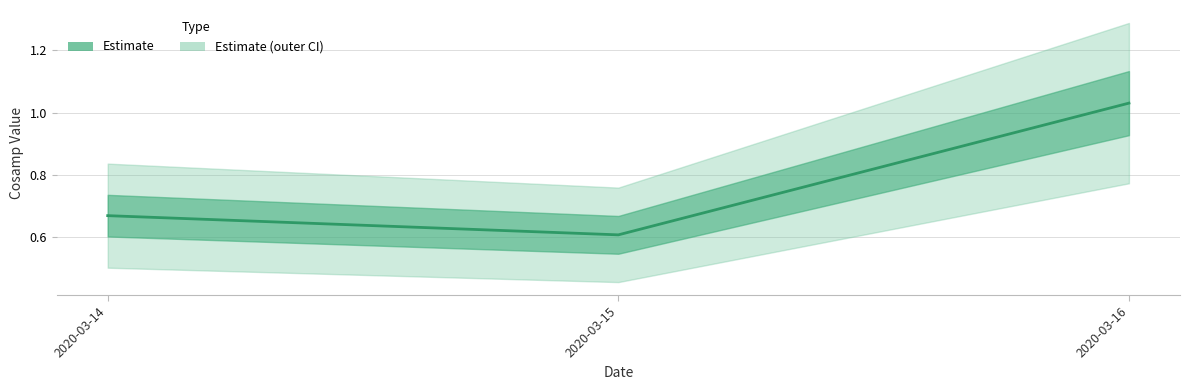

What is the change in value from 2020-03-14 to 2020-03-15?

-0.1